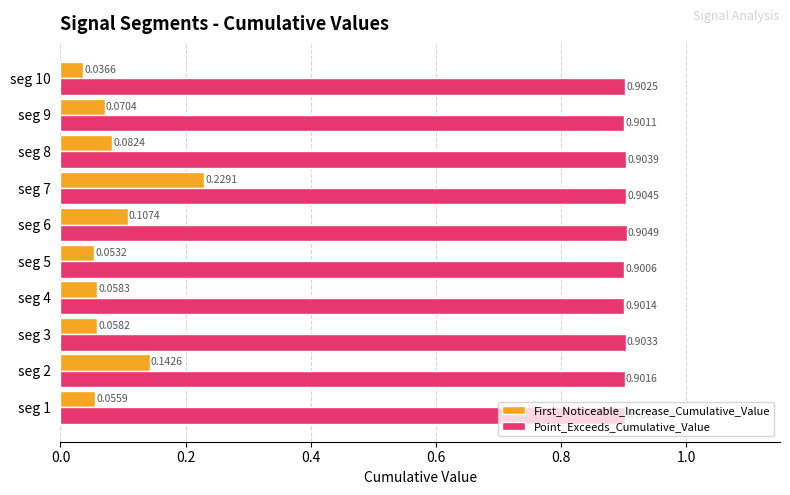

What is the total value across all series at seg 9?

1.0